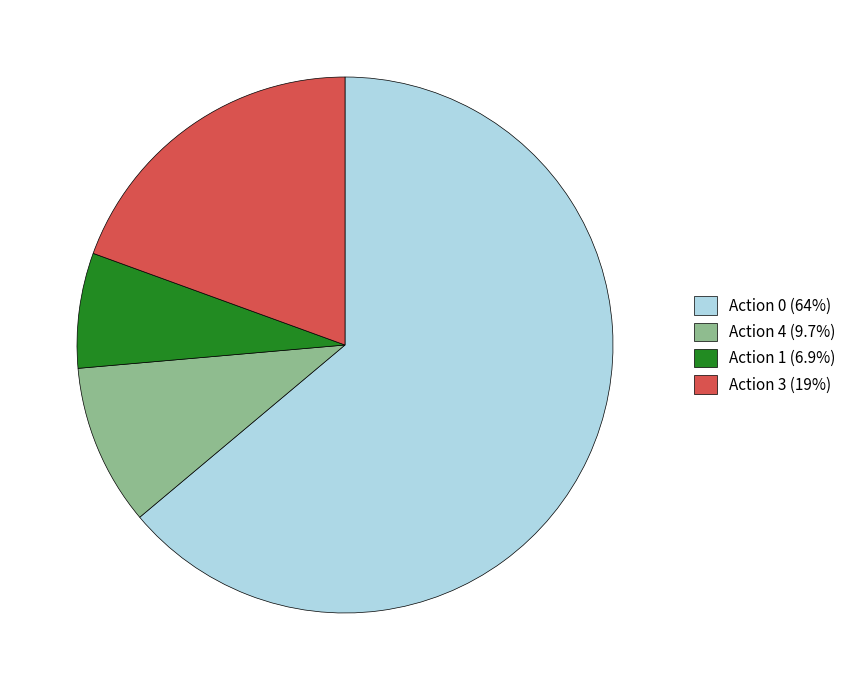

What is the largest slice in the pie chart?

Action 0 (64%)